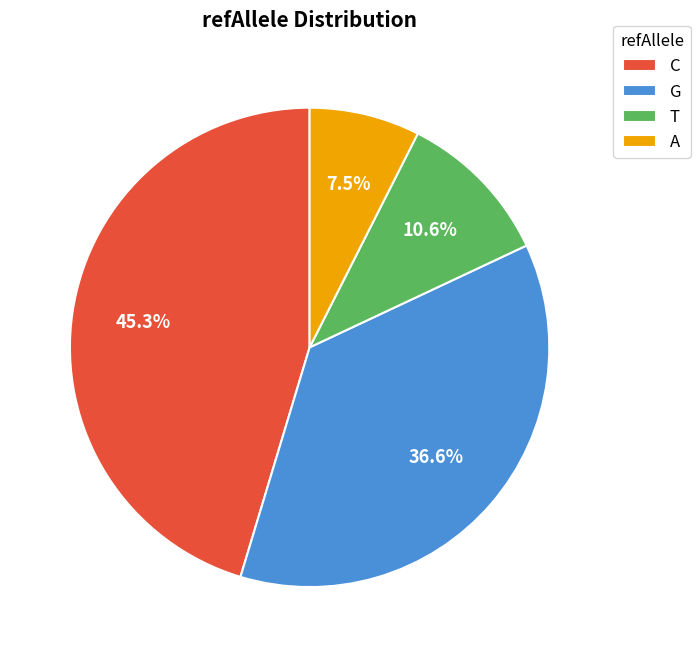

How many slices are in this pie chart?

4